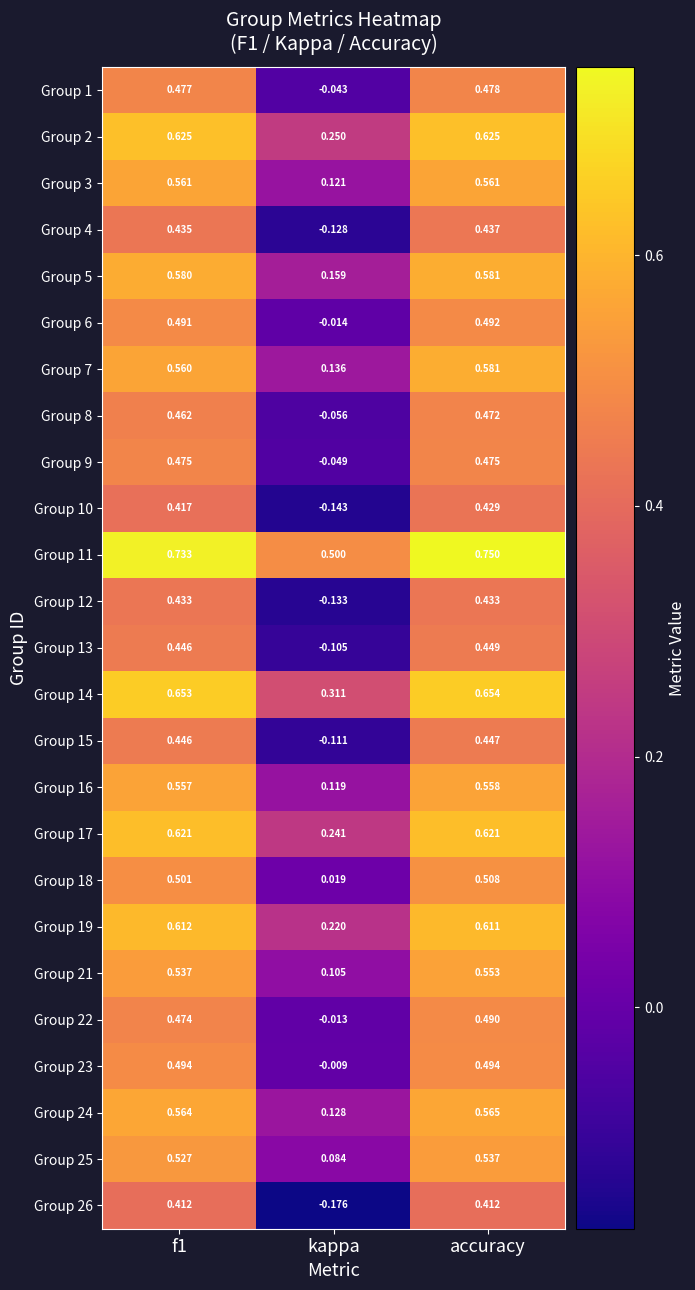

At which label does Group 10 reach its peak?

accuracy